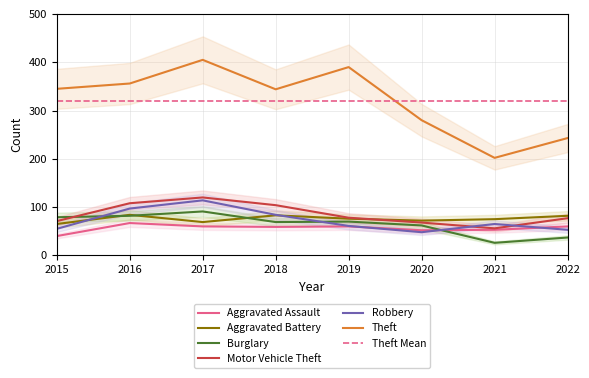

At which category does the chart reach its minimum across all series?

2021